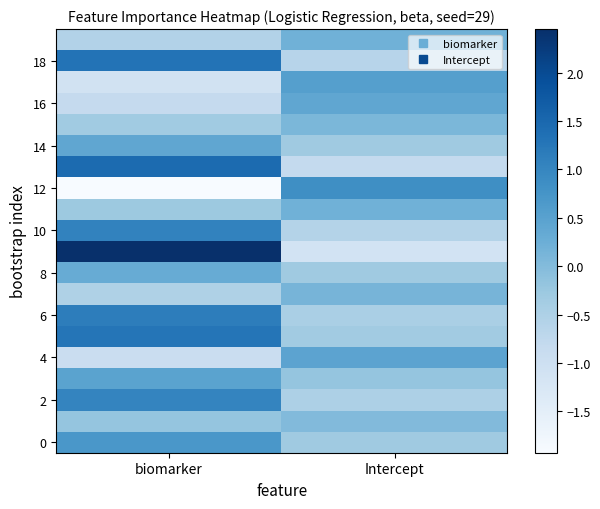

What is the total value across all series at Intercept?

-2.6